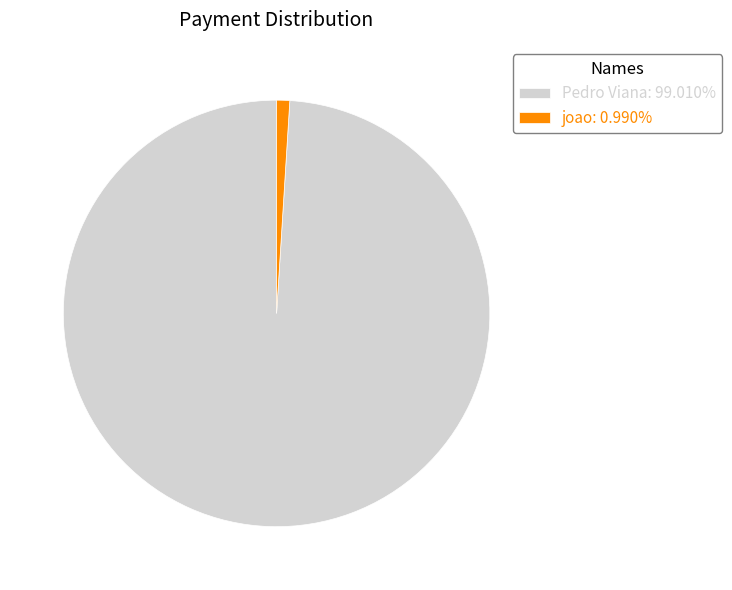

Do joao and Pedro Viana together represent more than half of the pie?

Yes